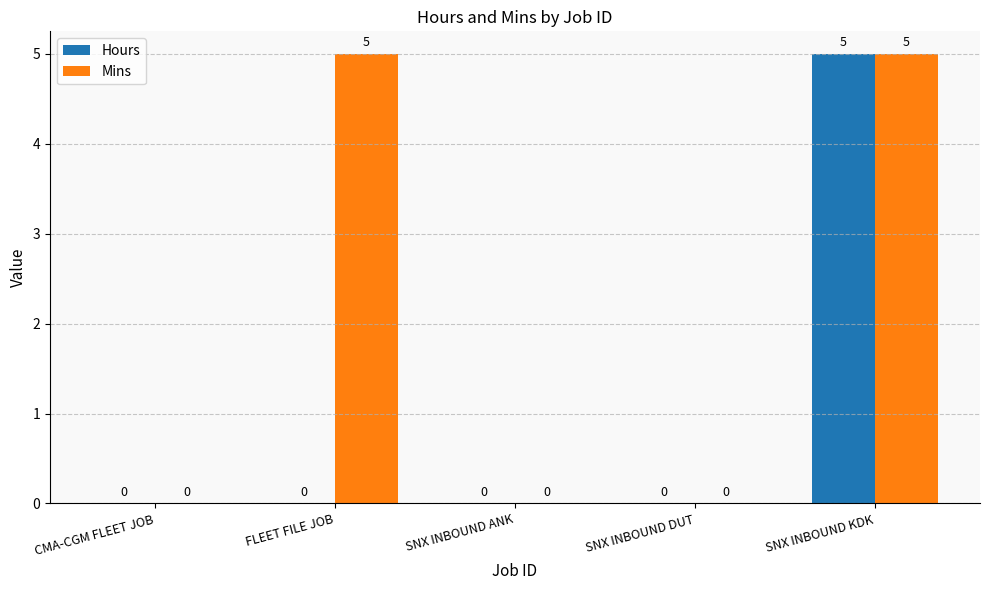

Count the number of categories in the chart.

5